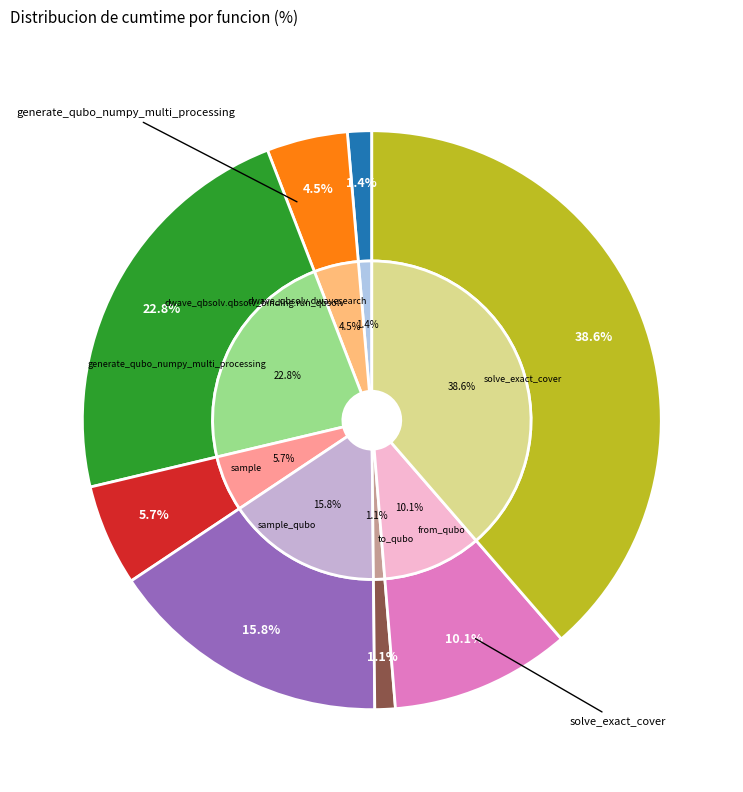

How many slices are in this pie chart?

8